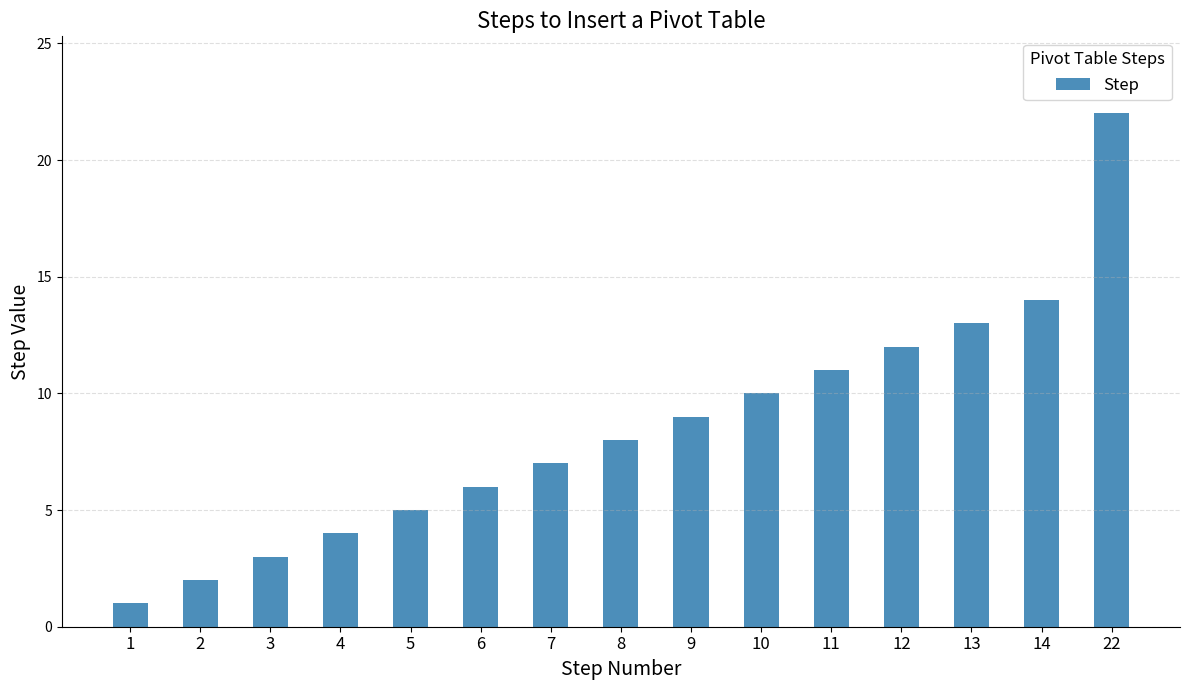

What is the value of the 14th bar from the left?

14